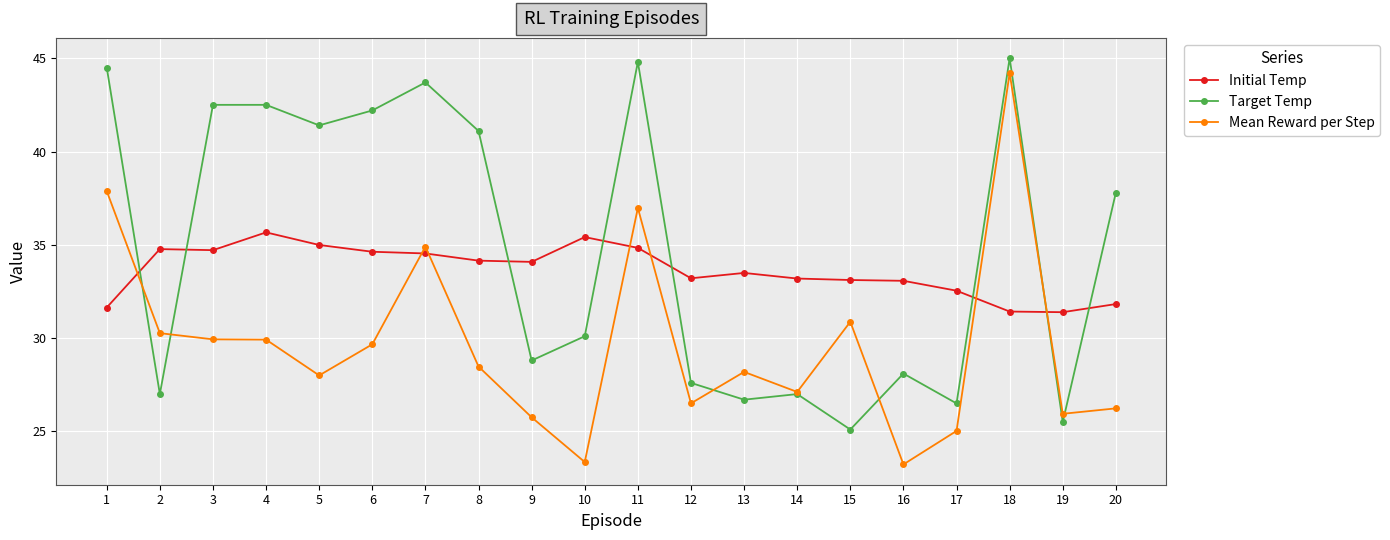

What is the greatest value displayed?

45.0